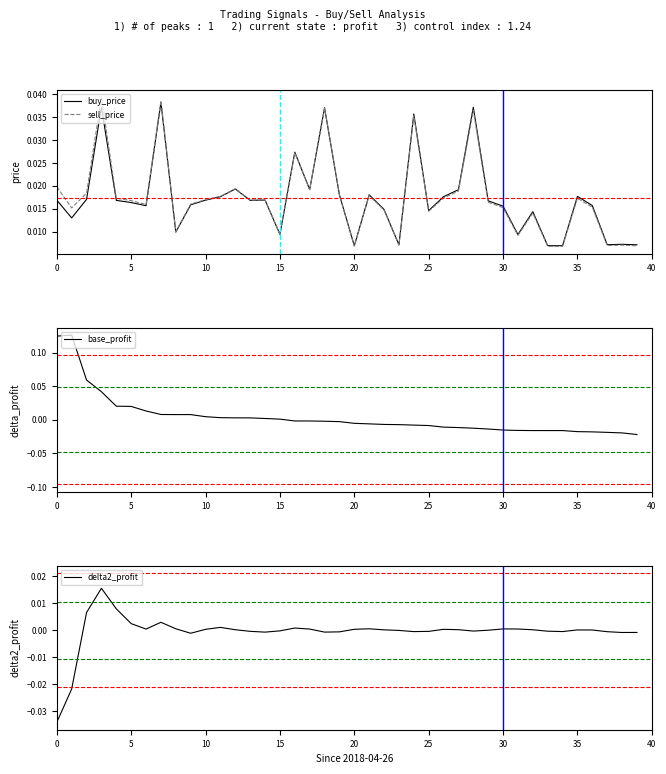

How many lines are shown in the chart?

4